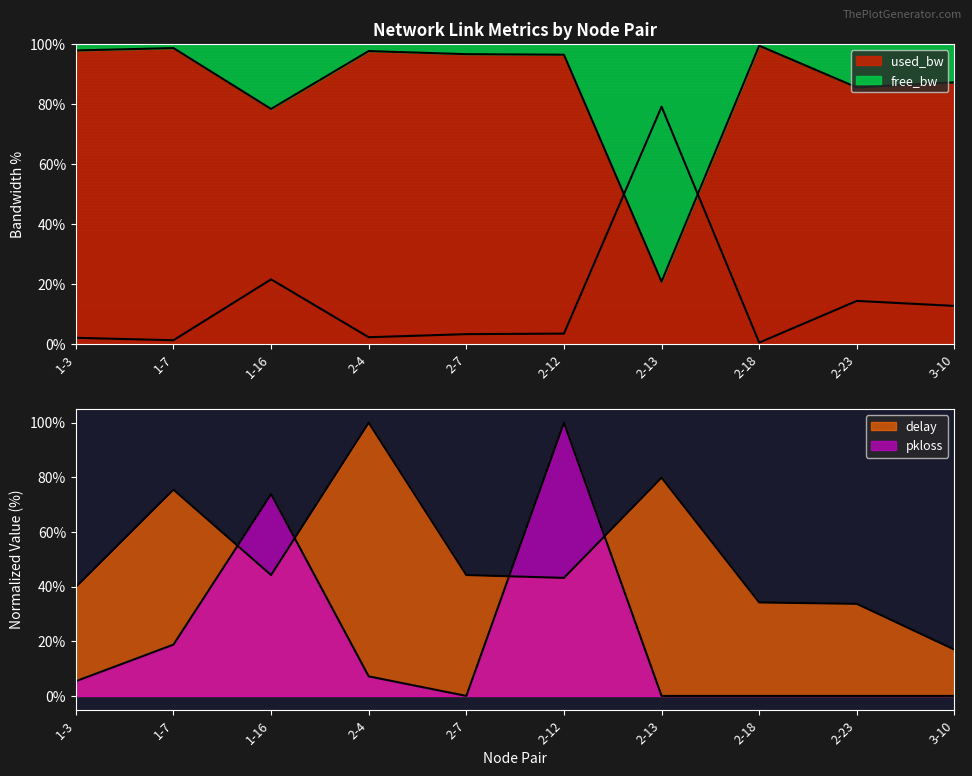

Between 1-3 and 1-16, which series saw the biggest shift?

pkloss